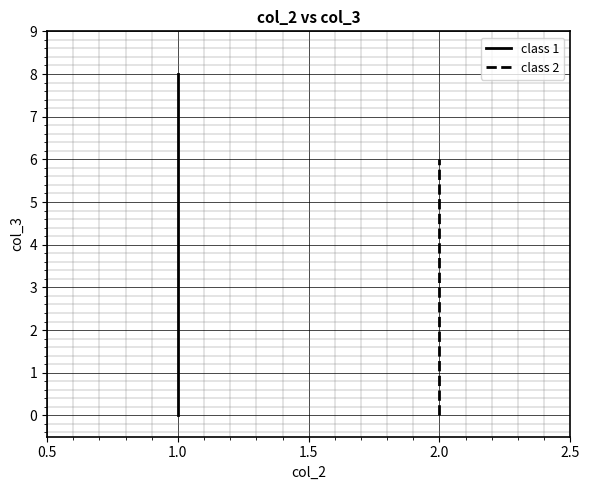

Where is the first local minimum?

2